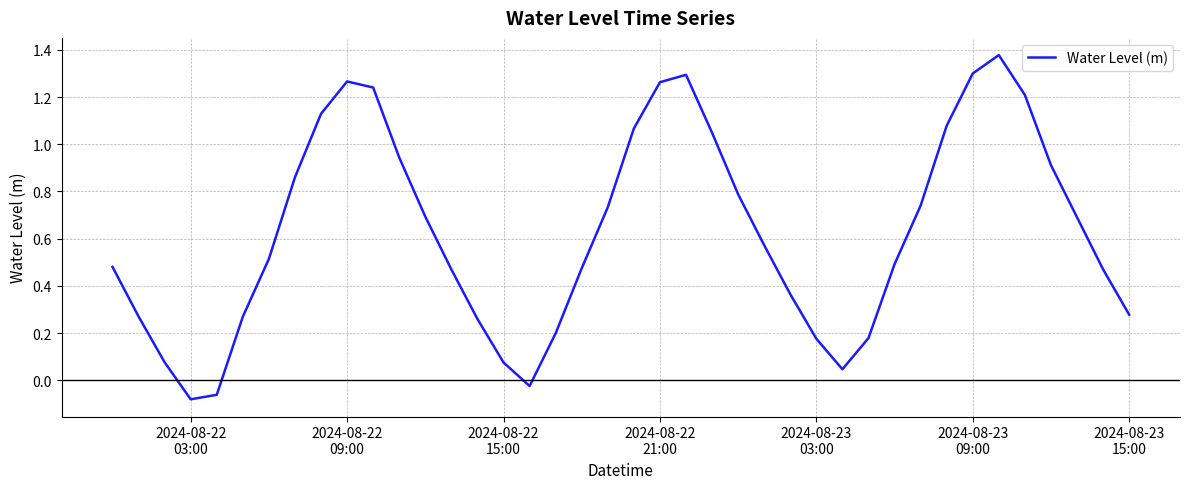

What is the difference between the maximum and minimum values?

1.5